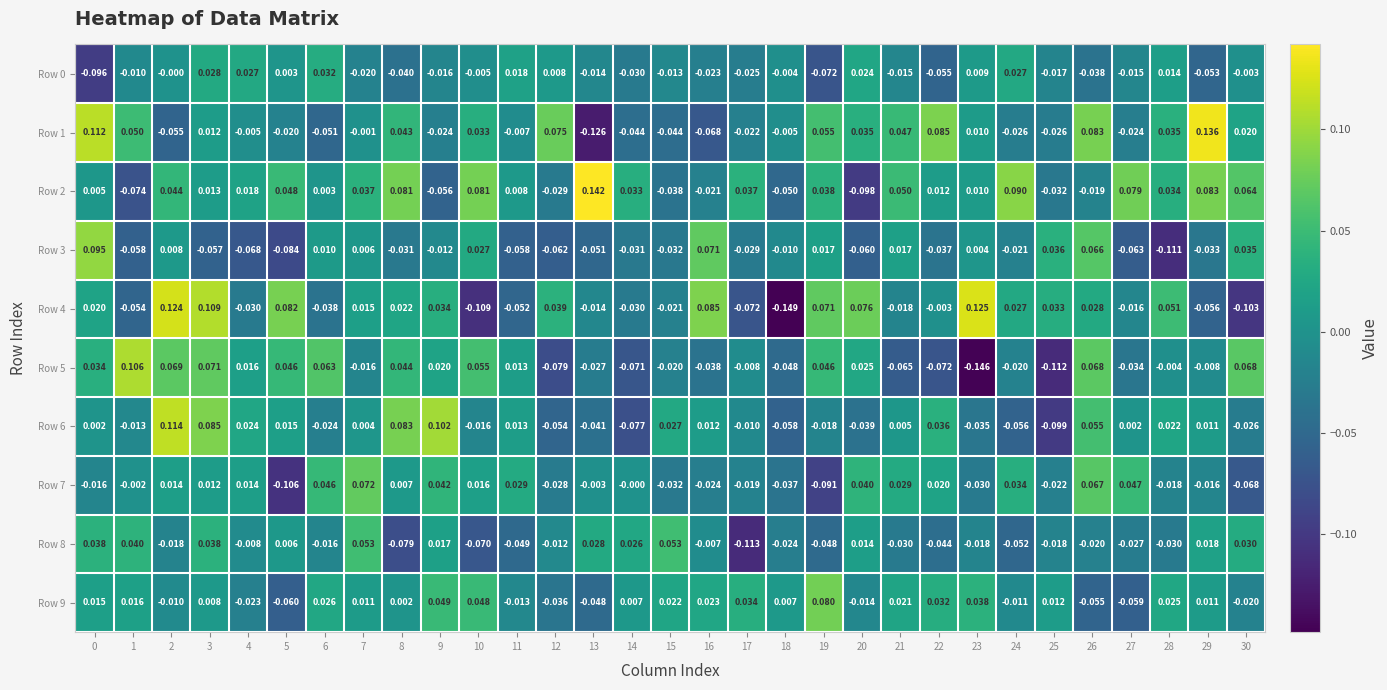

Count the number of categories in the chart.

31